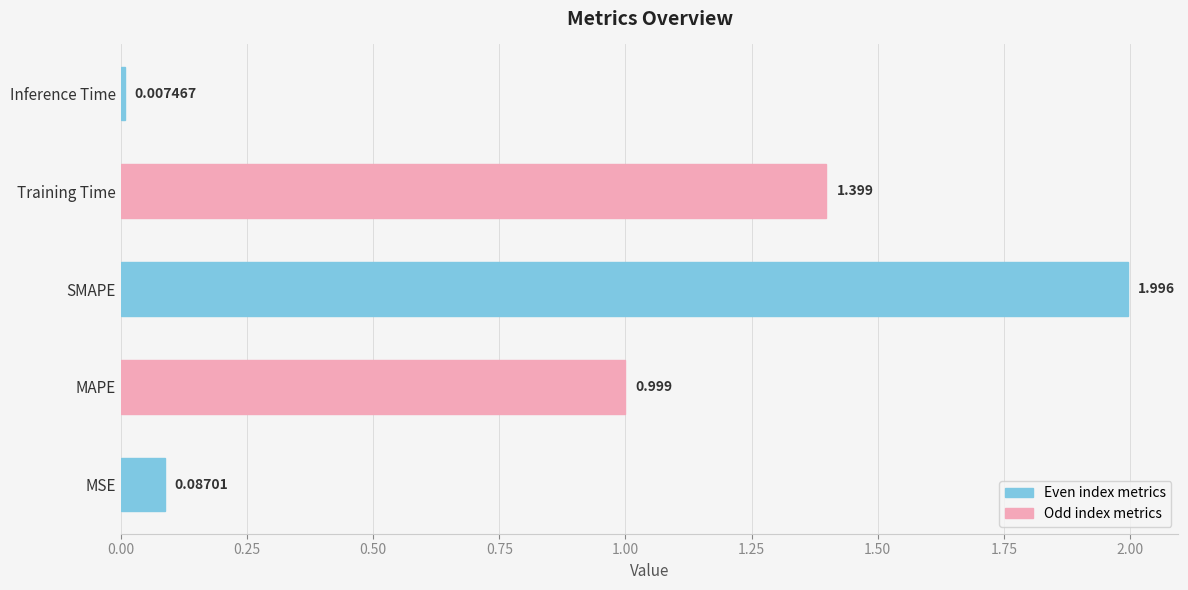

What is the average value?

0.9